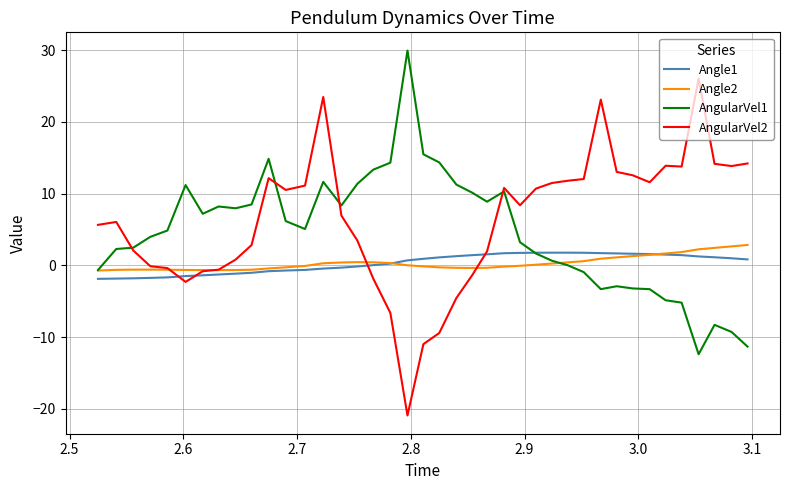

Does the chart have visible grid lines?

Yes